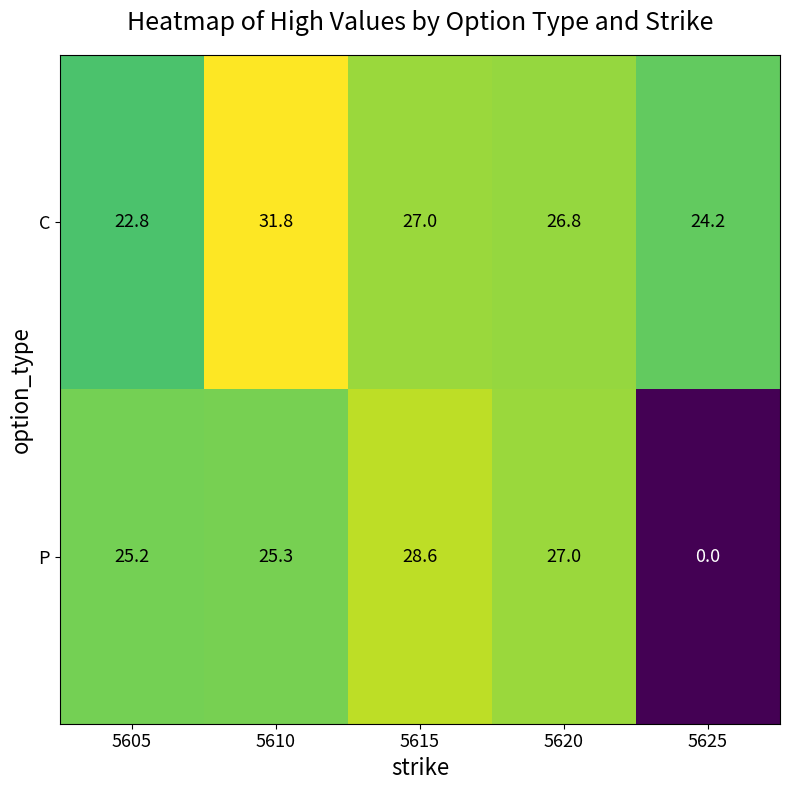

The value of P at 5605 is 25.2. True or false?

True